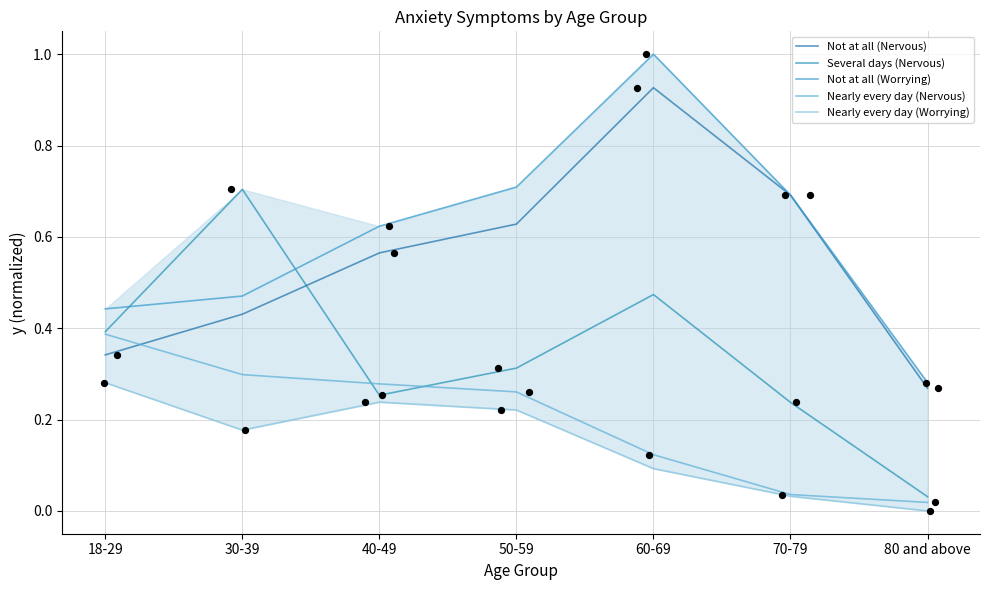

Which series has the widest spread of Y values?

Not at all (Worrying)